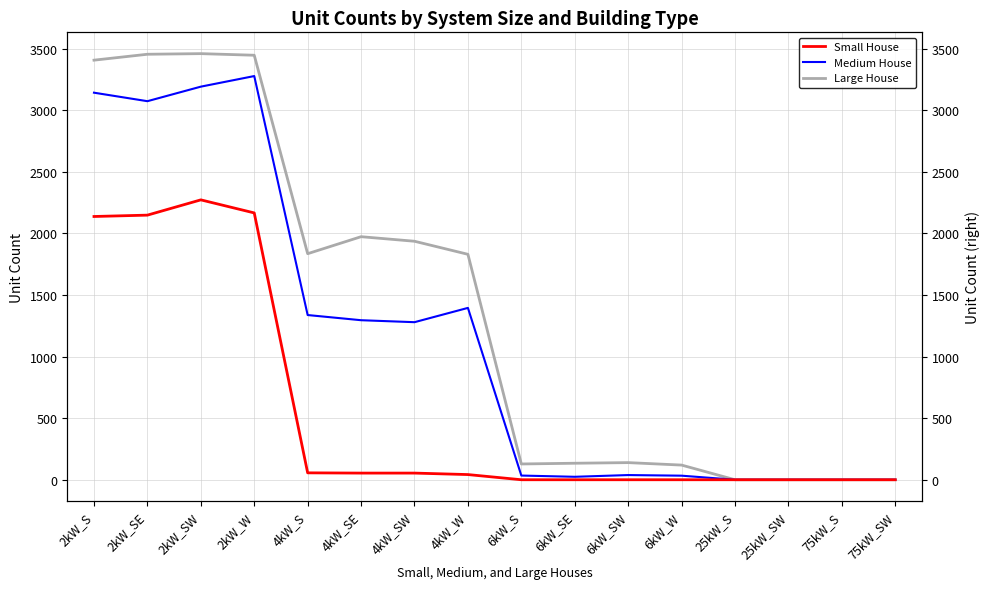

Reading left to right, transcribe all the data shown in this chart.

Small House: 2kW_S=2137	2kW_SE=2148	2kW_SW=2272	2kW_W=2166	4kW_S=56	4kW_SE=54	4kW_SW=54	4kW_W=42	6kW_S=0	6kW_SE=0	6kW_SW=0	6kW_W=0	25kW_S=0	25kW_SW=0	75kW_S=0	75kW_SW=0
Medium House: 2kW_S=3142	2kW_SE=3073	2kW_SW=3191	2kW_W=3277	4kW_S=1337	4kW_SE=1295	4kW_SW=1279	4kW_W=1395	6kW_S=34	6kW_SE=24	6kW_SW=38	6kW_W=33	25kW_S=0	25kW_SW=0	75kW_S=0	75kW_SW=0
Large House: 2kW_S=3406	2kW_SE=3454	2kW_SW=3459	2kW_W=3446	4kW_S=1835	4kW_SE=1973	4kW_SW=1936	4kW_W=1830	6kW_S=128	6kW_SE=134	6kW_SW=139	6kW_W=119	25kW_S=0	25kW_SW=0	75kW_S=0	75kW_SW=0